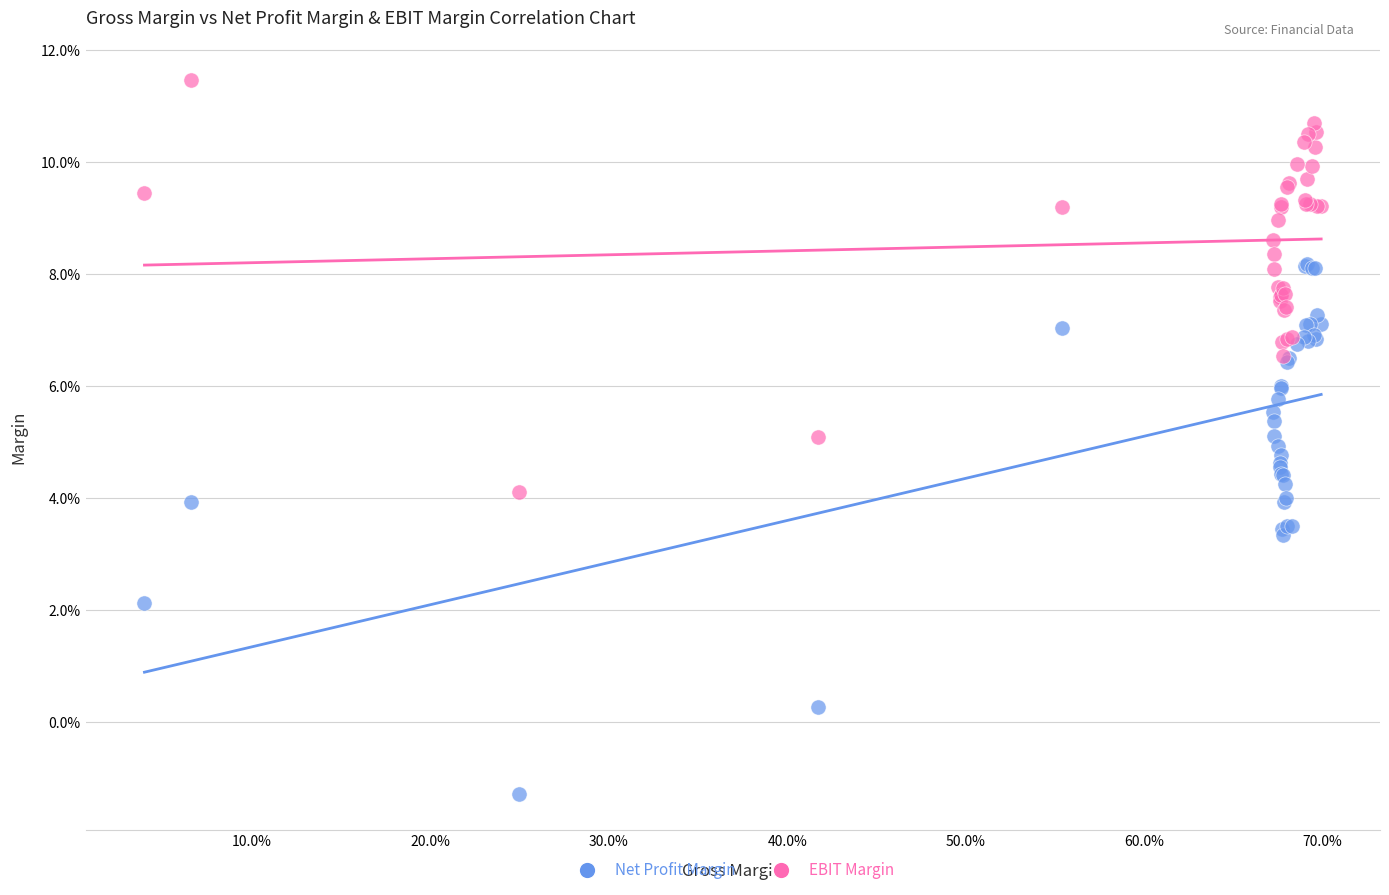

What are all the series names shown in the legend?

Net Profit Margin, EBIT Margin